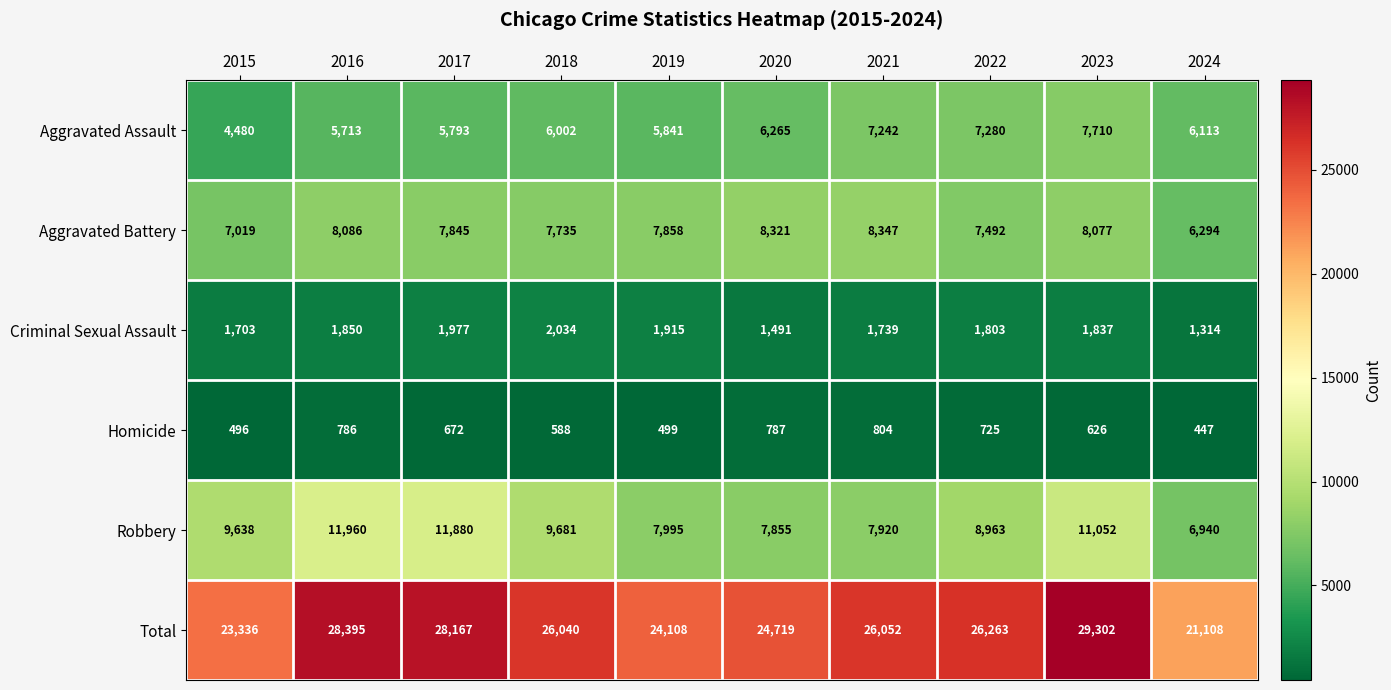

Which series changed the most between 2020 and 2021?

Total